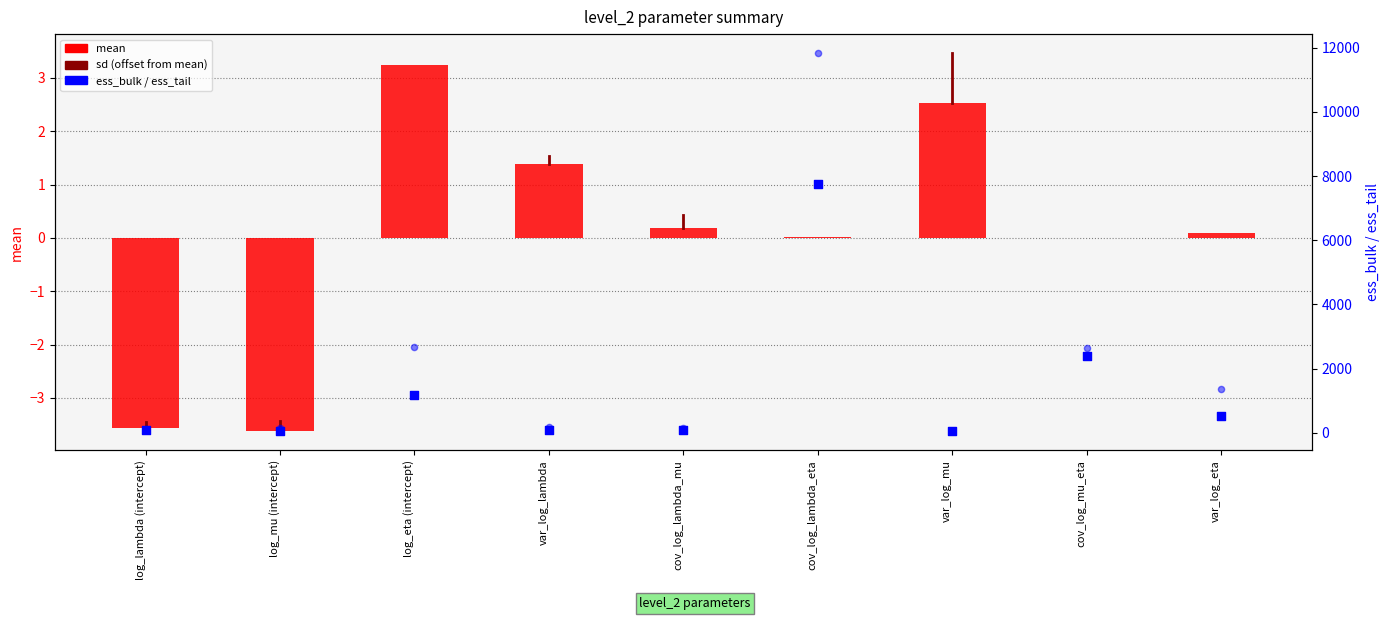

What is the total value across all series at cov_log_lambda_eta?

19603.9